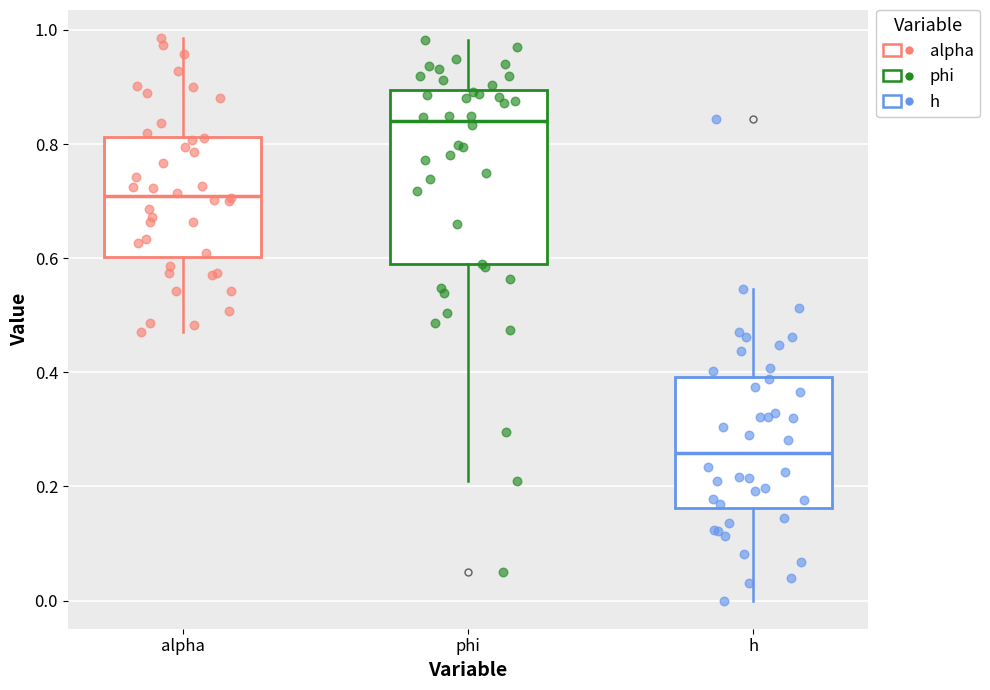

Reading left to right, read every box against the y-axis: the position of its median line, the range the box covers, and the ends of its whiskers. The values are not printed on the chart, so give them approximately, as read against the axis.

alpha: median 0.70, box 0.60 to 0.82, whiskers 0.48 to 0.98
phi: median 0.84, box 0.58 to 0.90, whiskers 0.20 to 0.98
h: median 0.26, box 0.16 to 0.40, whiskers 0.00 to 0.54